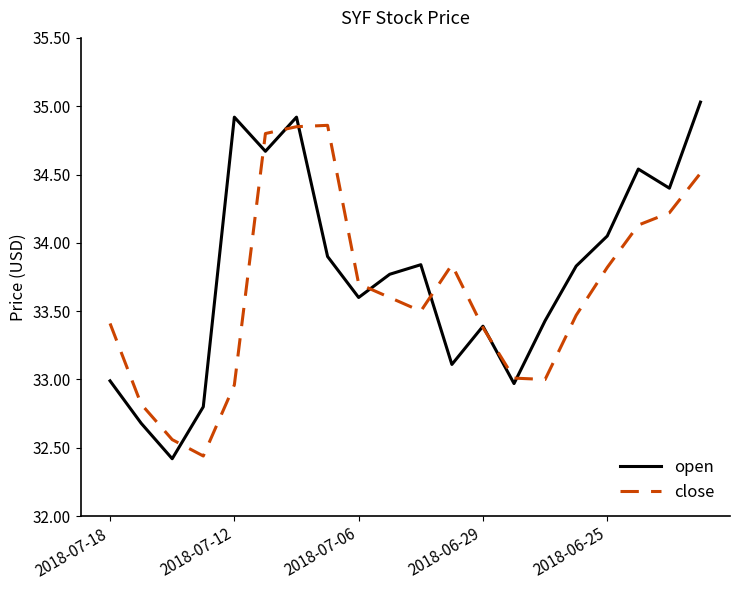

List the series in order of their peak value, lowest first.

close, open